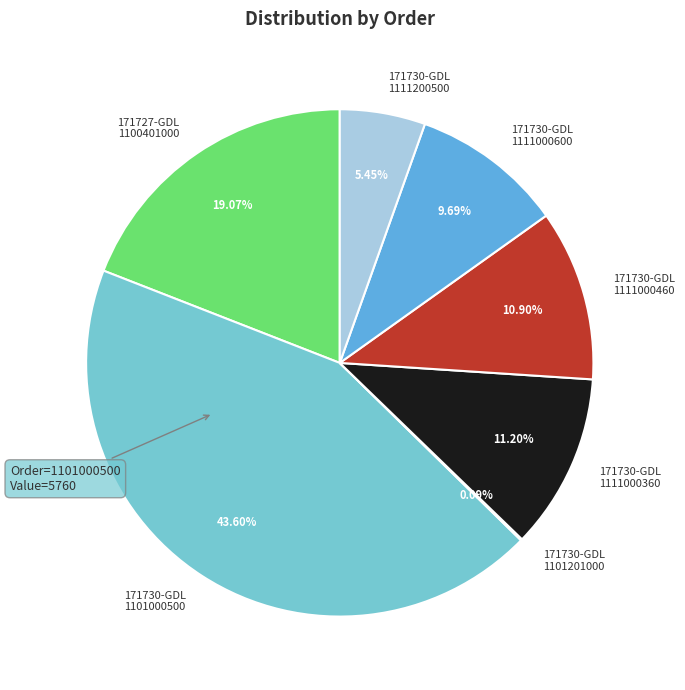

Between 171730-GDL 1111000460 and 171730-GDL 1111000600, which is larger?

171730-GDL 1111000460